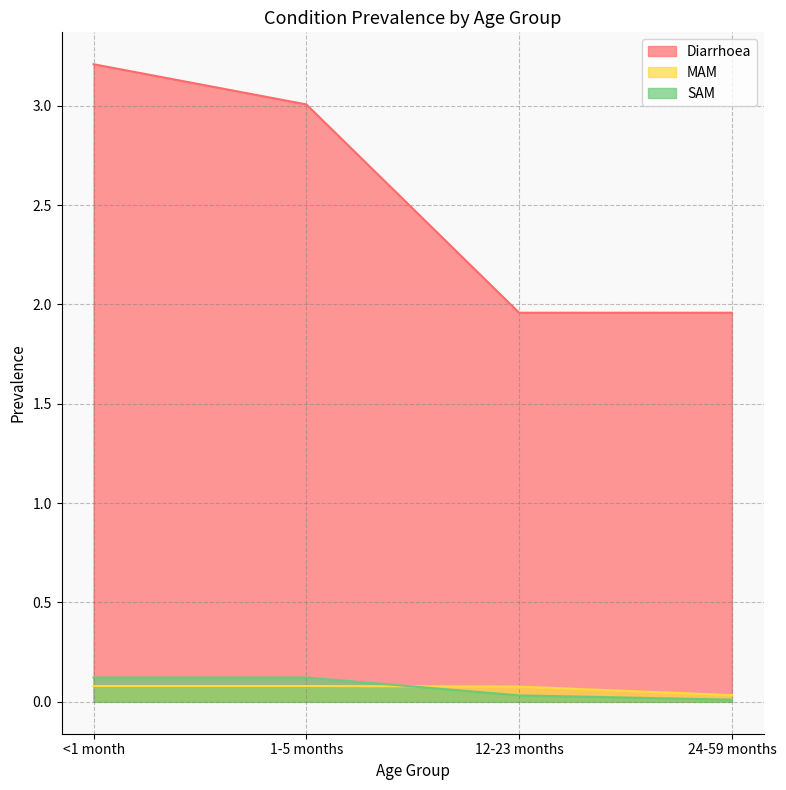

Rank the categories by SAM value from highest to lowest.

<1 month, 1-5 months, 12-23 months, 24-59 months